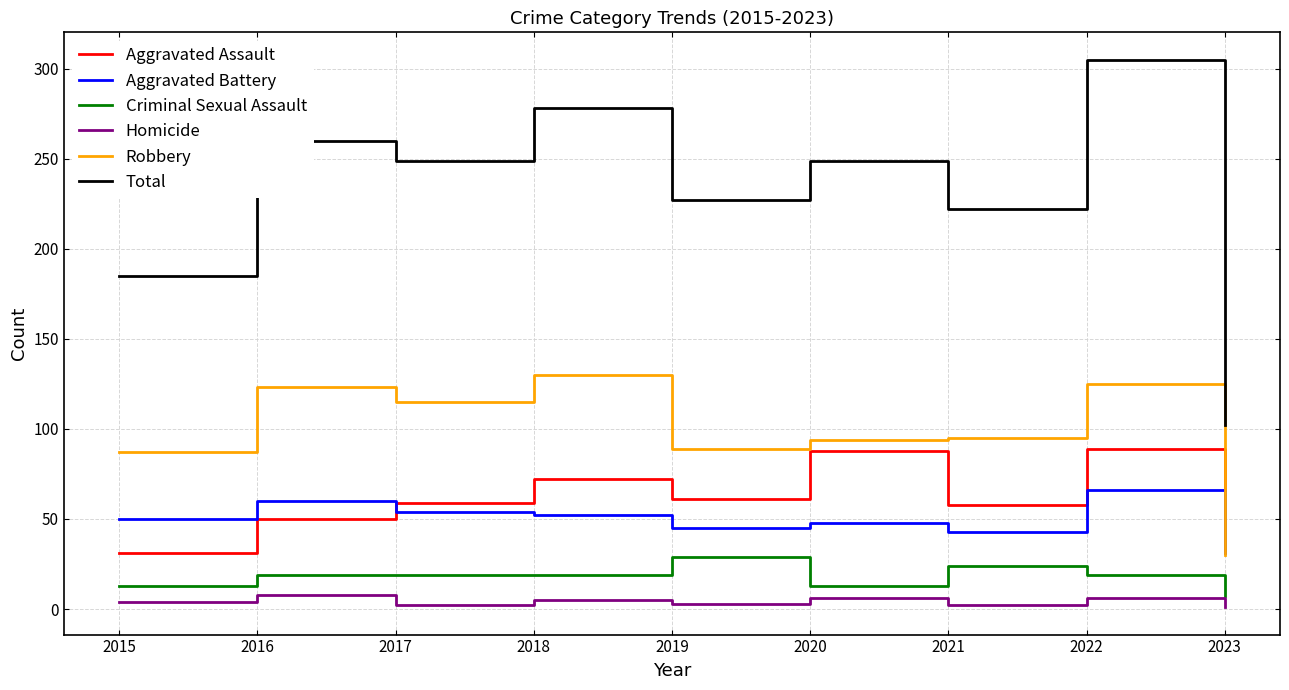

Is the value of Robbery at 2017 greater than the value of Aggravated Battery at 2023?

Yes